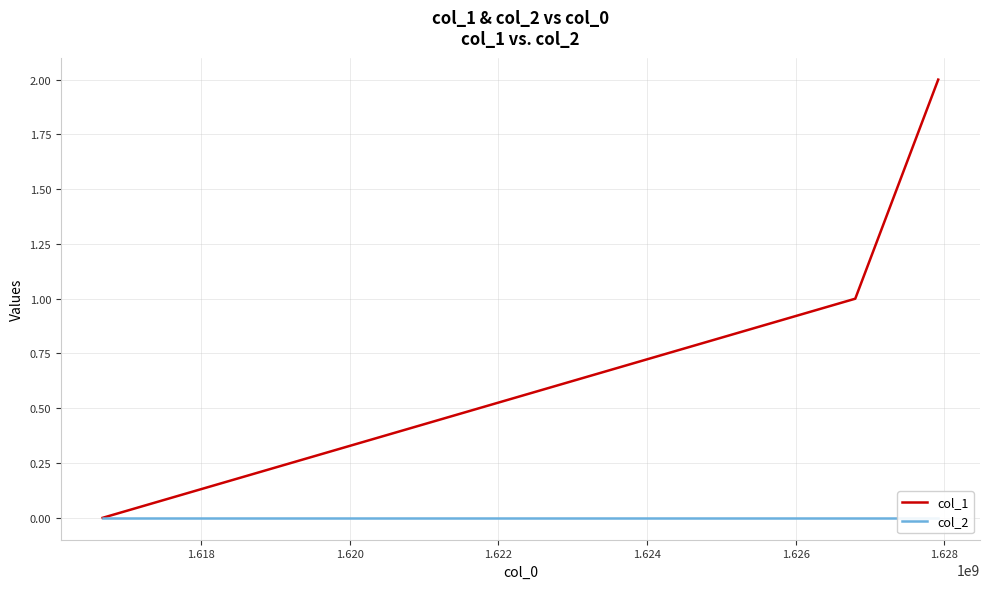

Between 1.618 and 1.620, which series saw the biggest shift?

col_1